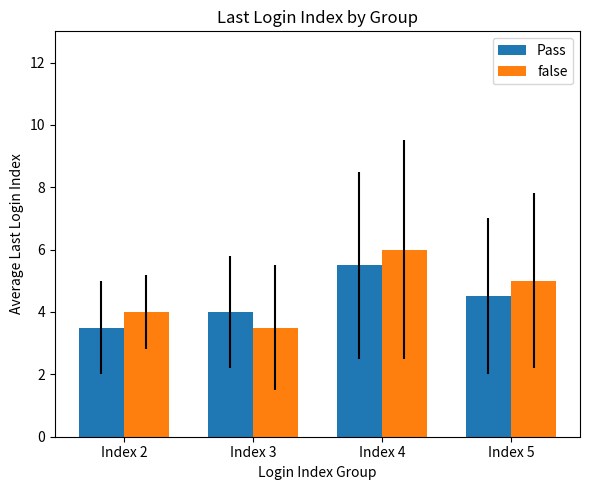

Rank the categories by false value from lowest to highest.

Index 3, Index 2, Index 5, Index 4